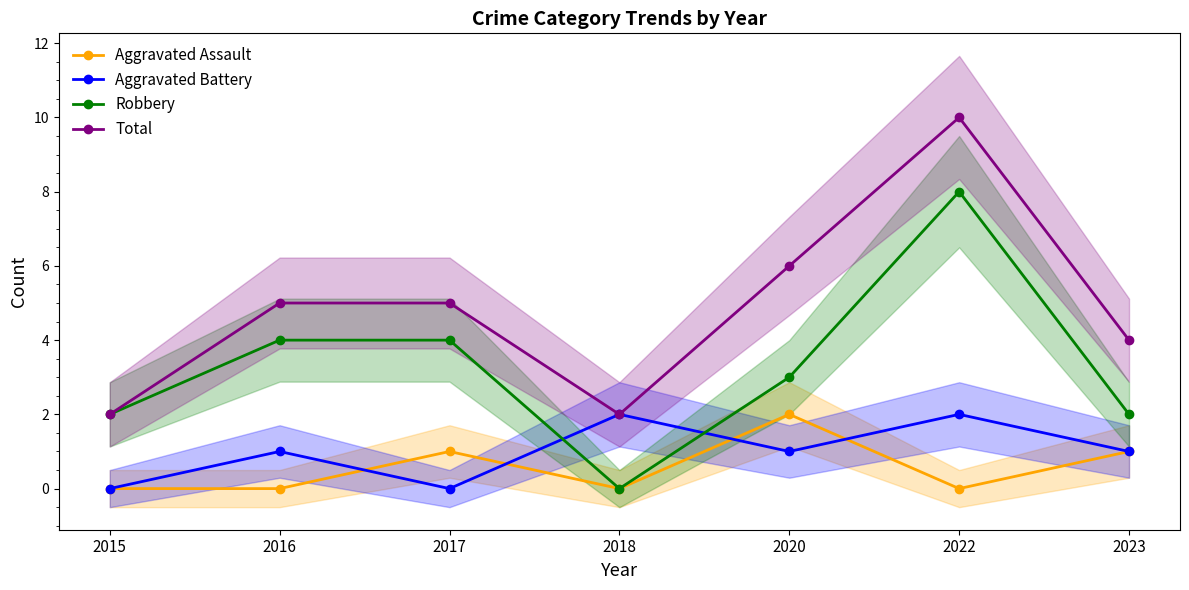

In Aggravated Assault, how many points are higher than both neighbors (excluding endpoints)?

2